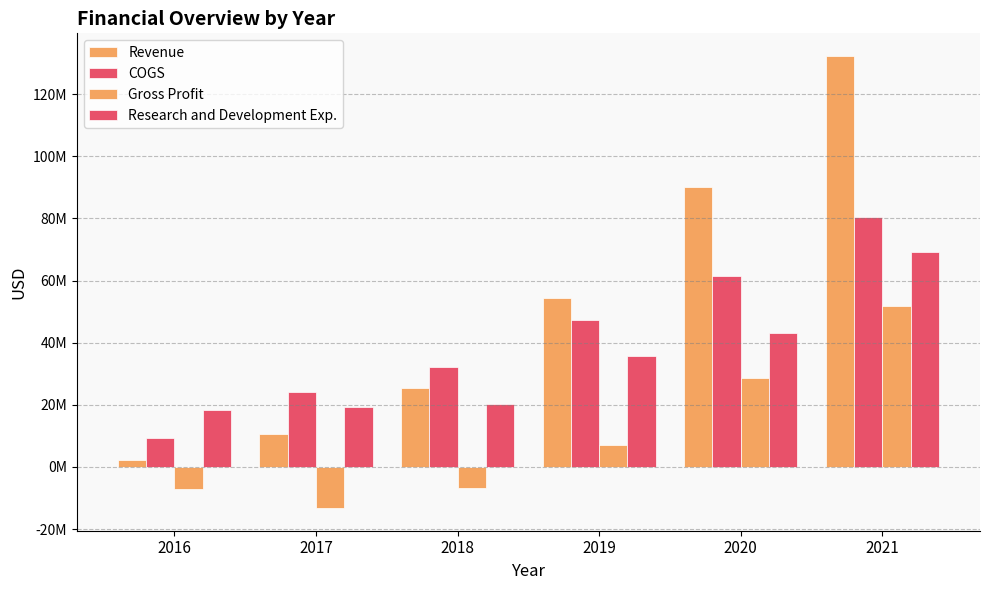

Which series has the widest spread of values?

Revenue